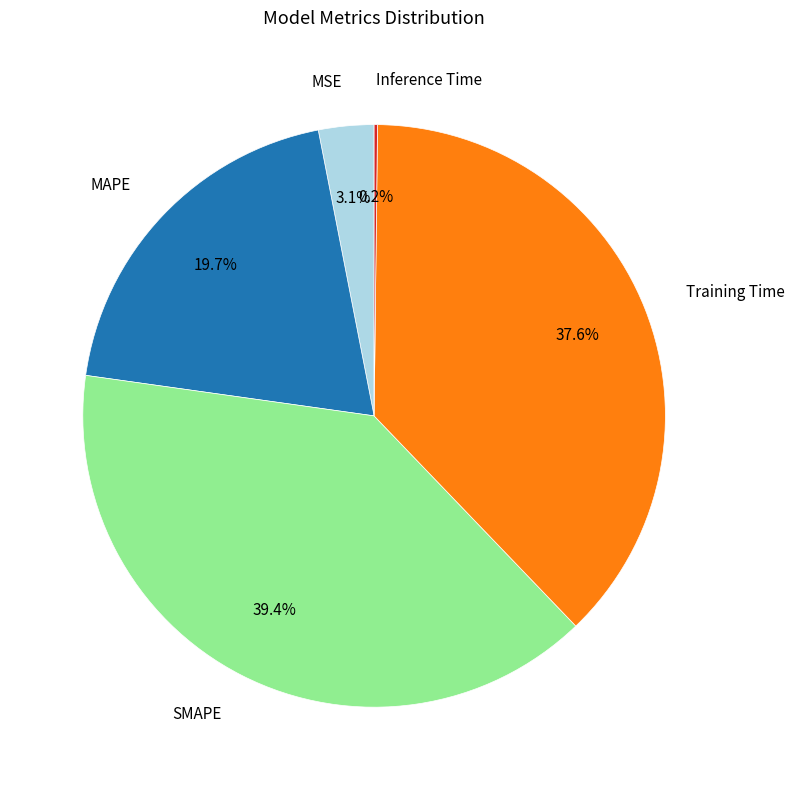

To the nearest percent, what is the difference between the largest and smallest slice percentages?

39%